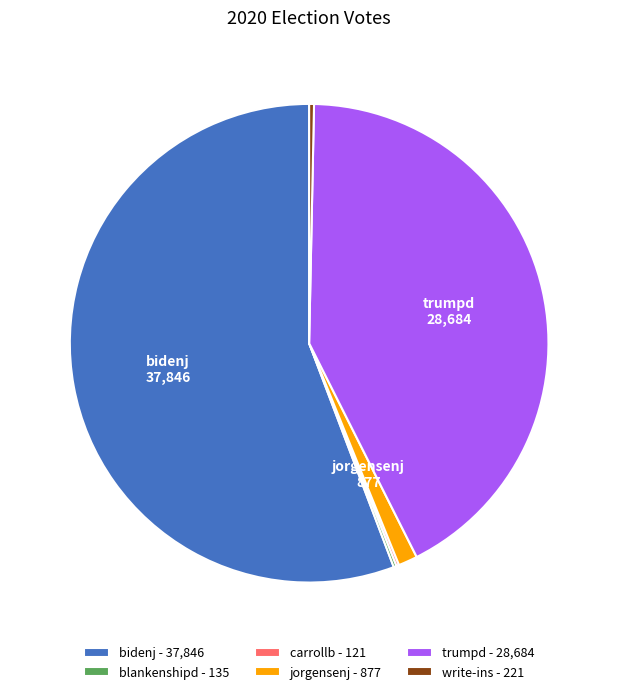

Is it true that trumpd - 28,684 is 34% of the pie?

False